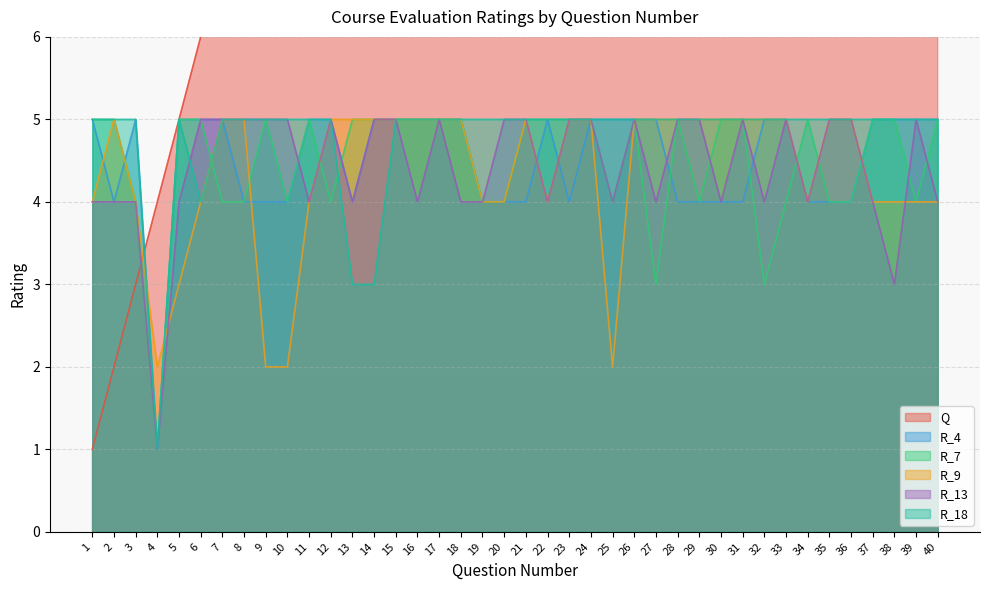

Rank the series at 31 from highest to lowest value.

Q, R_7, R_9, R_13, R_18, R_4